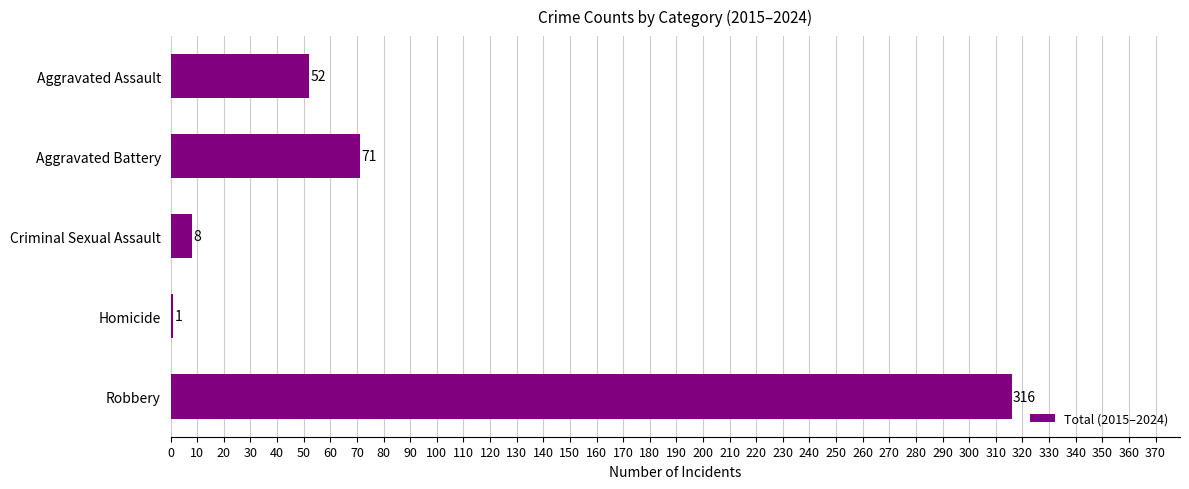

What is the ratio of the value at Criminal Sexual Assault to the value at Homicide?

8.0